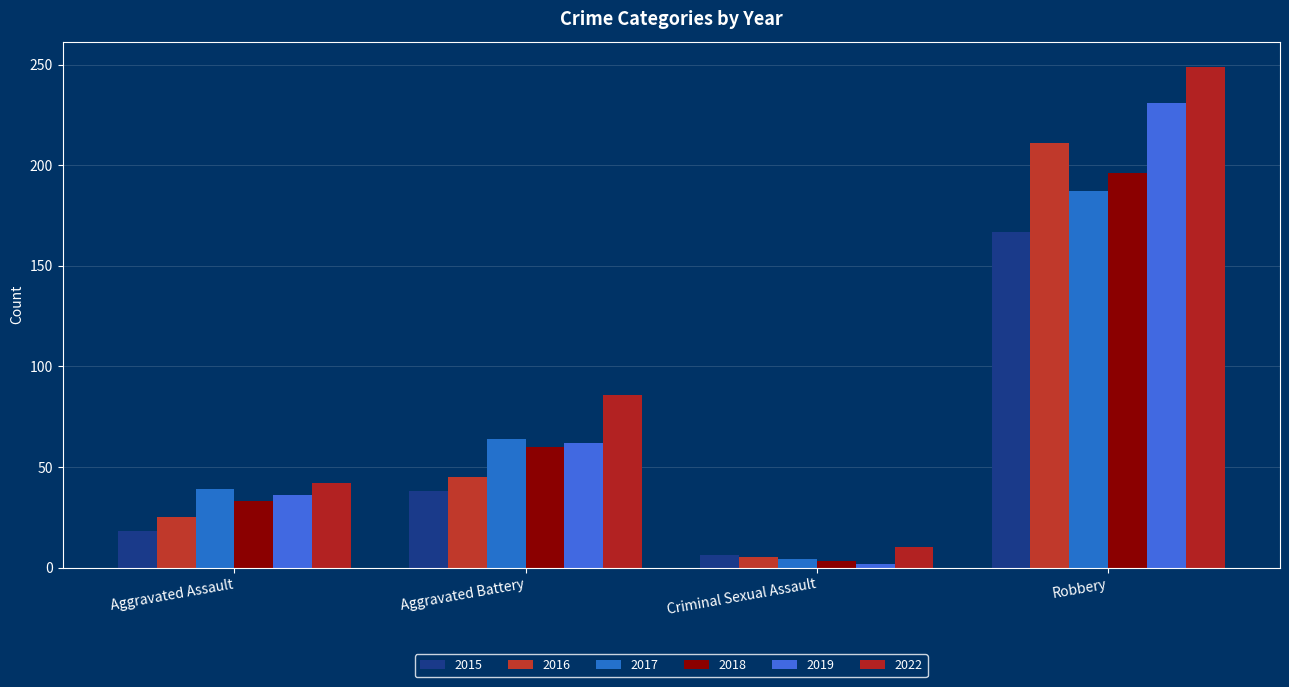

At which category is the sum across all series the highest?

Robbery